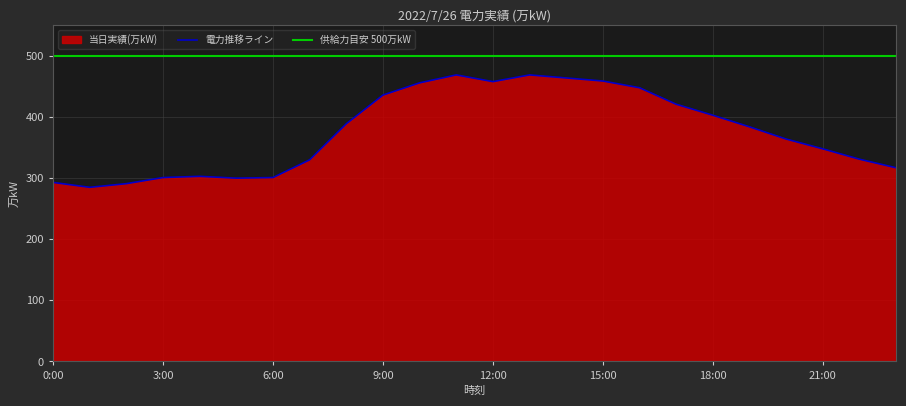

True or false: the data has more than 1 interior local peaks.

True